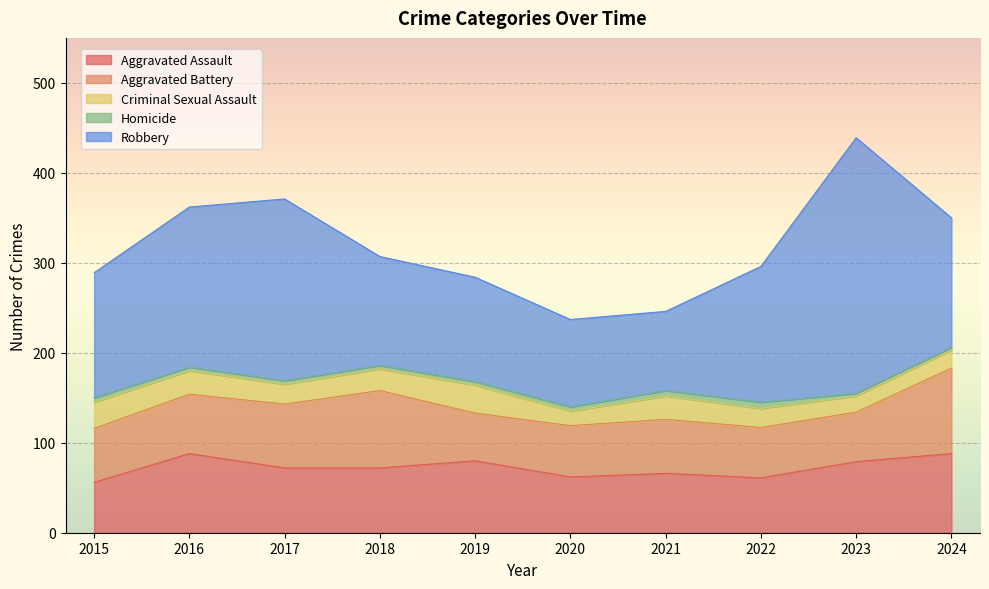

Is the value of Aggravated Assault at 2023 greater than the value of Homicide at 2017?

Yes